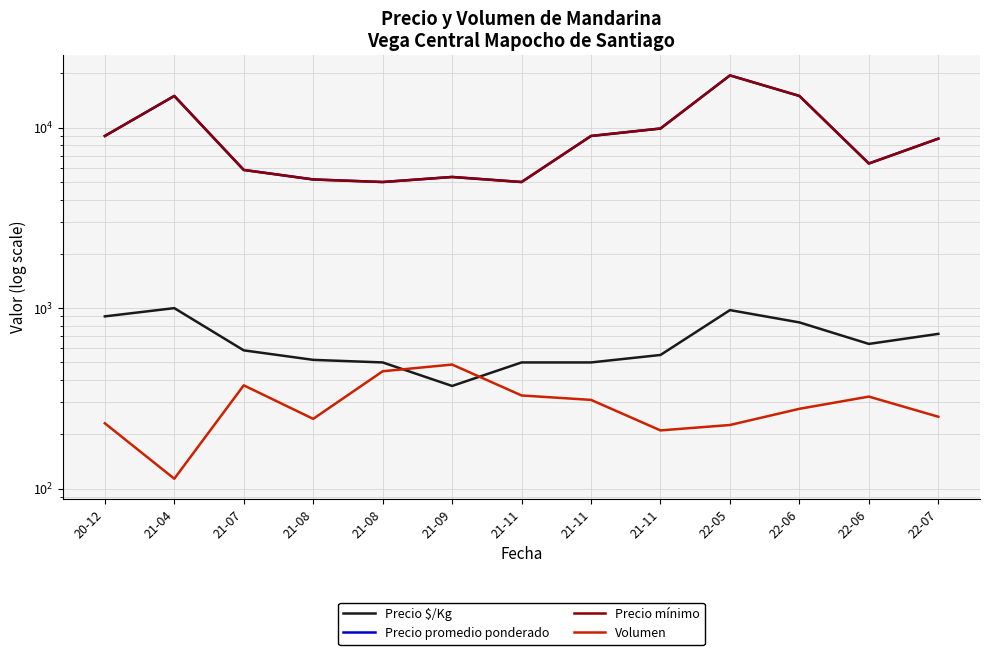

Between 21-07 and 21-11, which series saw the biggest shift?

Precio promedio ponderado